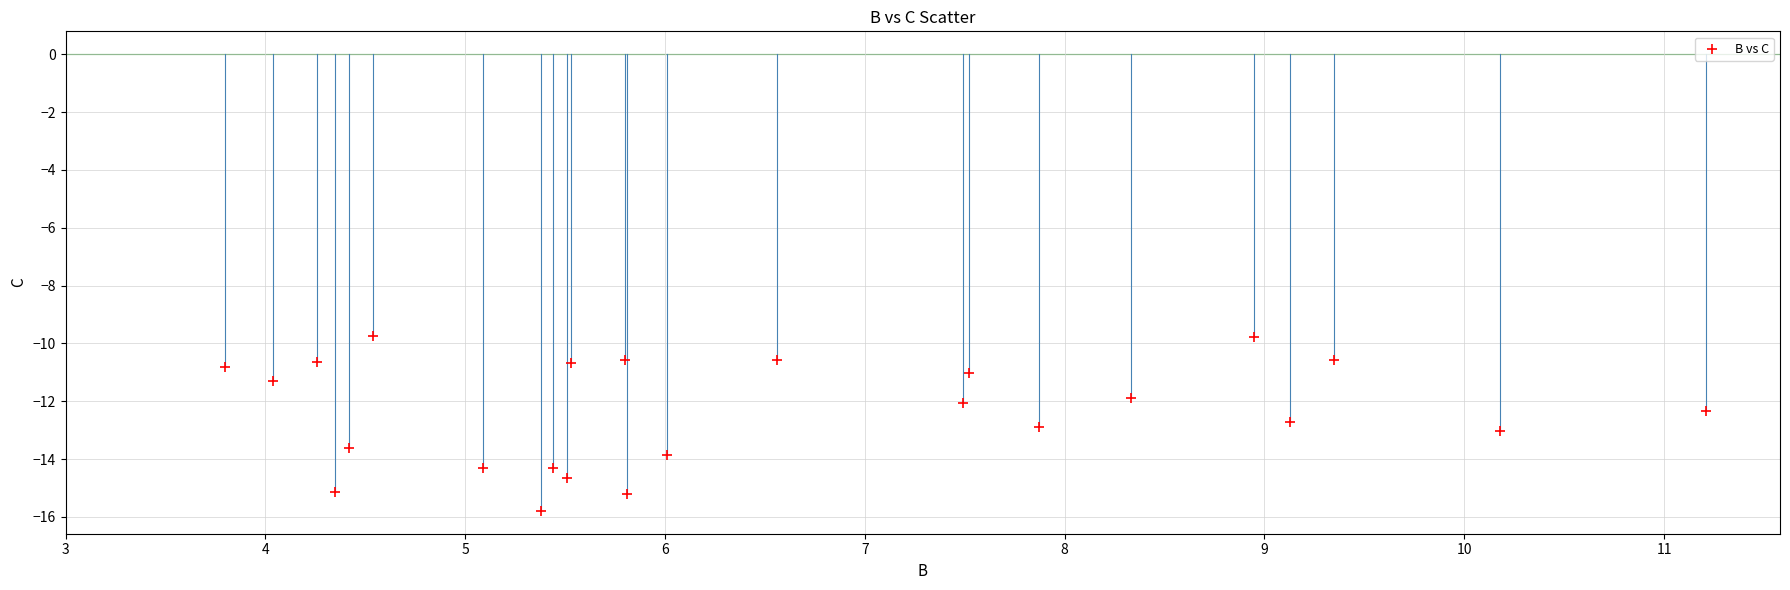

What is the range of Y values (max minus min)?

6.0